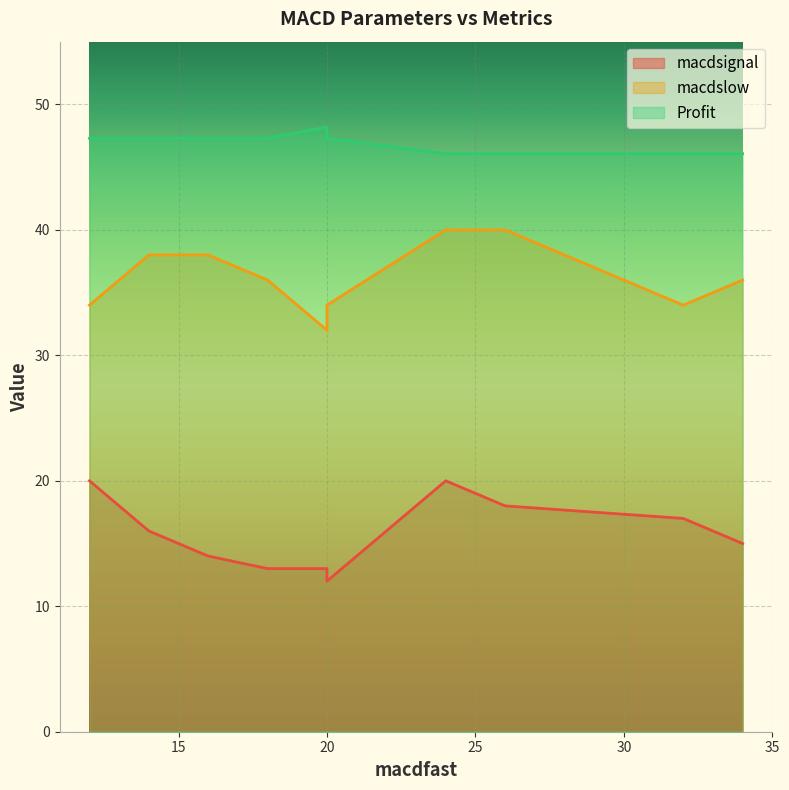

At which category does the chart reach its minimum across all series?

20